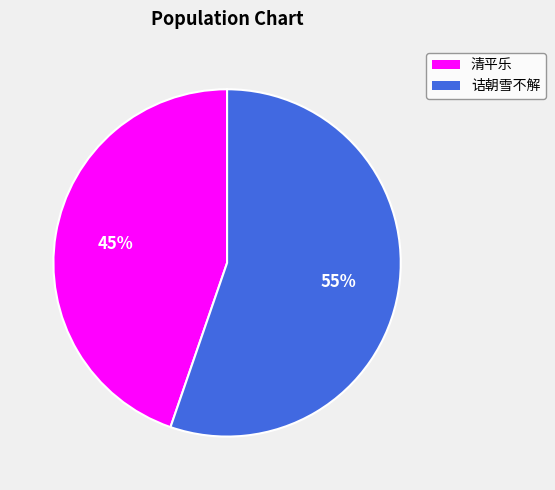

Does any single category account for the majority?

Yes